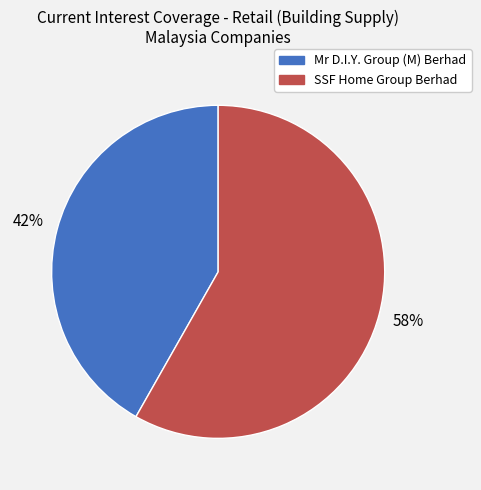

Is the sum of Mr D.I.Y. Group (M) Berhad and SSF Home Group Berhad greater than half?

Yes